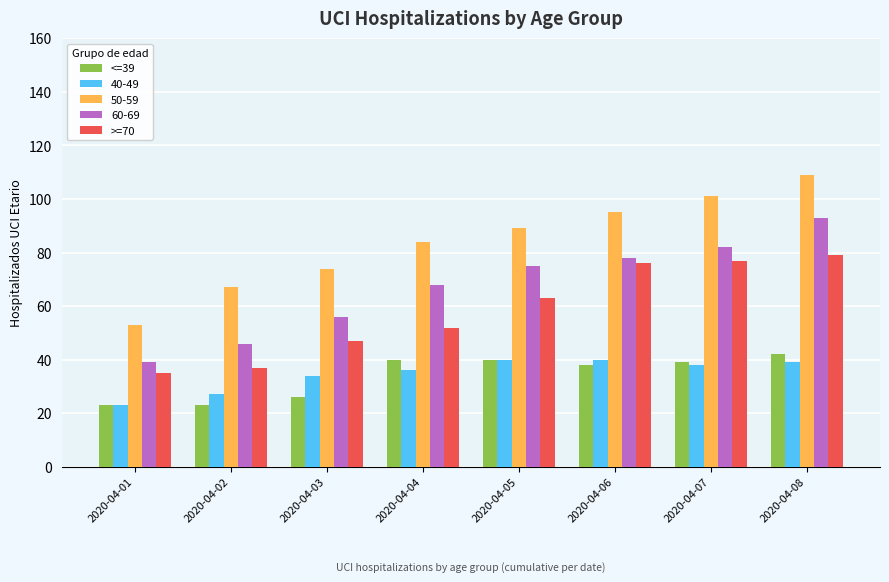

Rank the series at 2020-04-03 from lowest to highest value.

<=39, 40-49, >=70, 60-69, 50-59